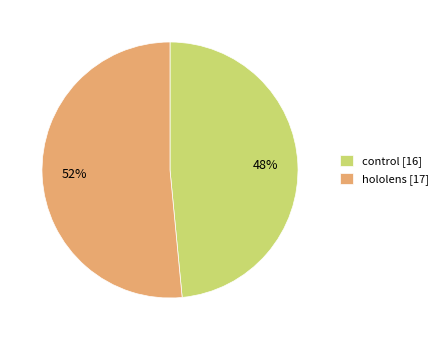

Which has a higher value, control or hololens?

hololens